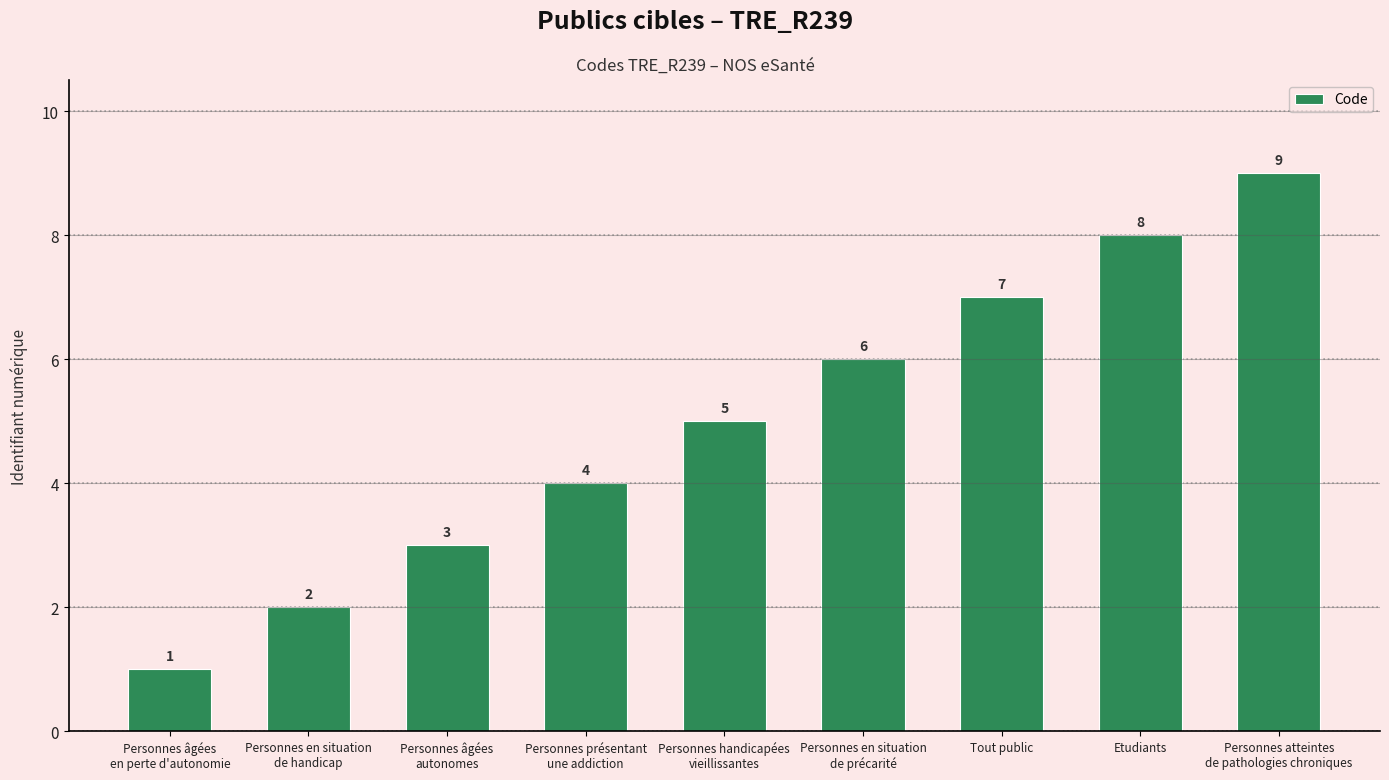

How many values are below 5?

4